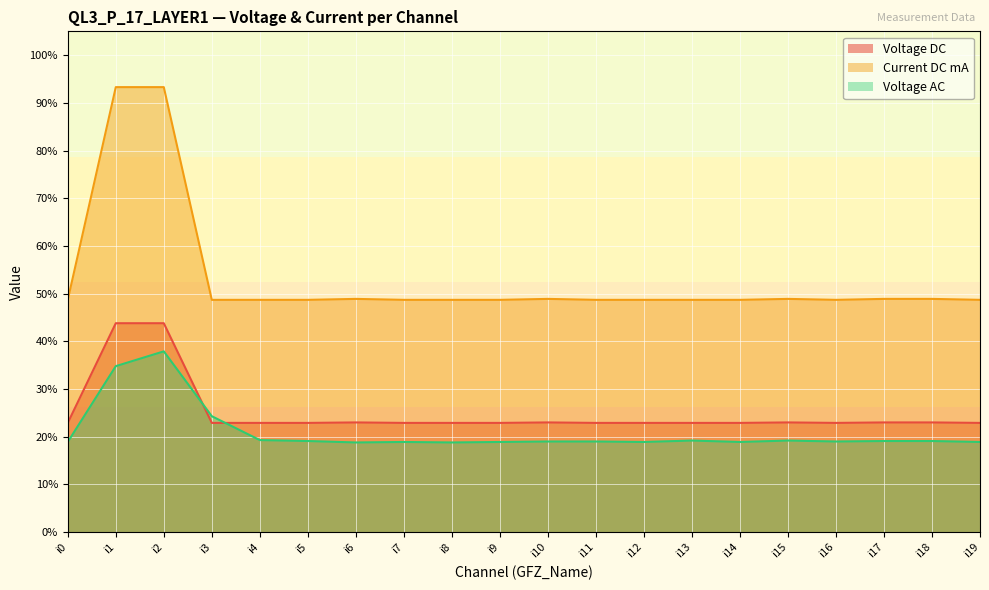

What is the approximate value of Voltage AC at i6?

0.2